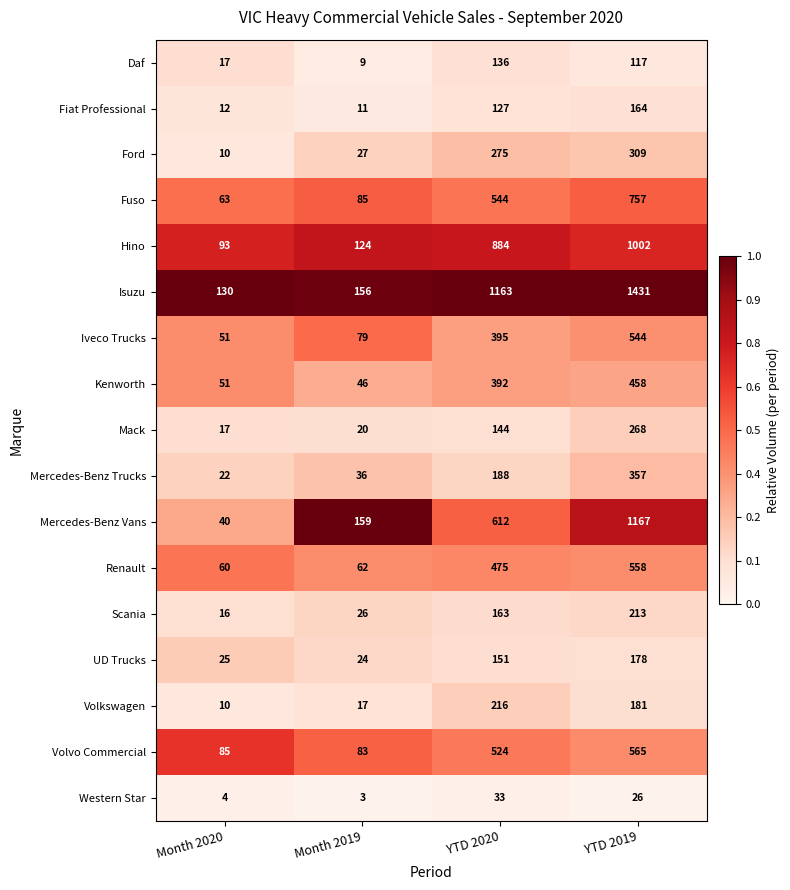

Which series changed the most between YTD 2020 and YTD 2019?

Mercedes-Benz Vans